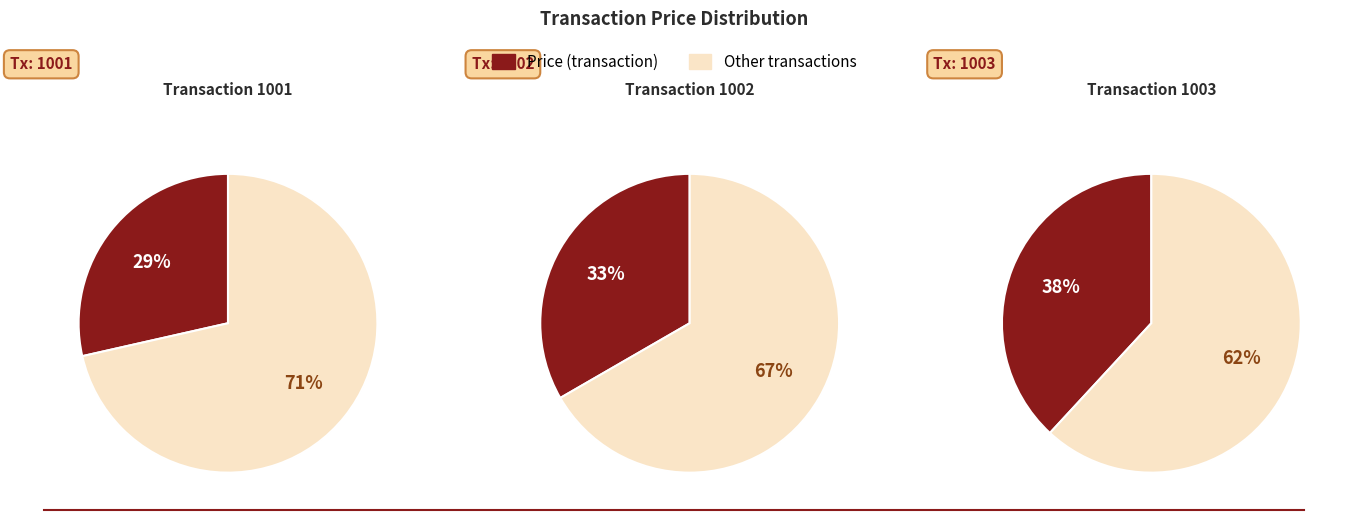

How many segments does this pie chart have?

3